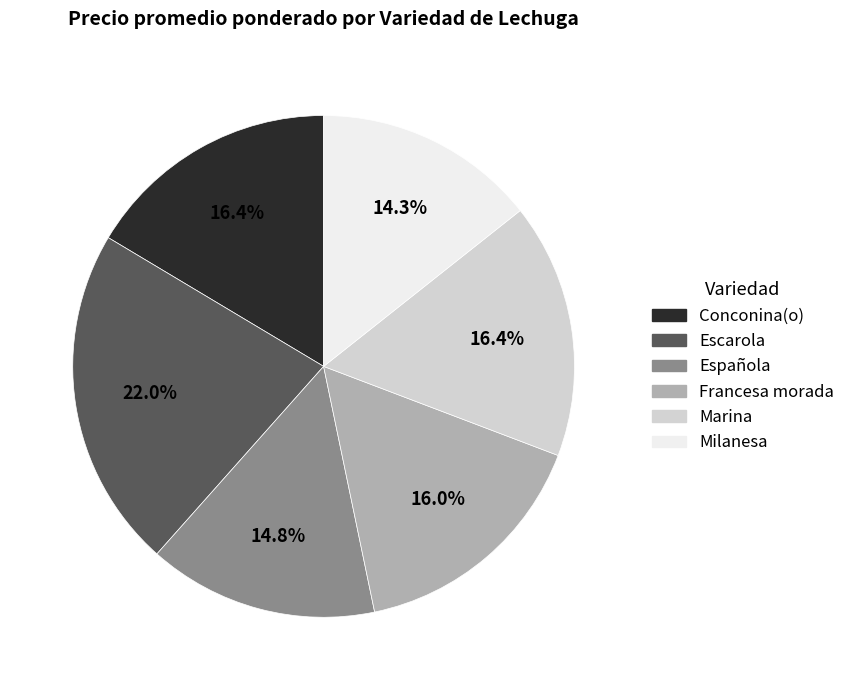

Between Escarola and Marina, which is larger?

Escarola